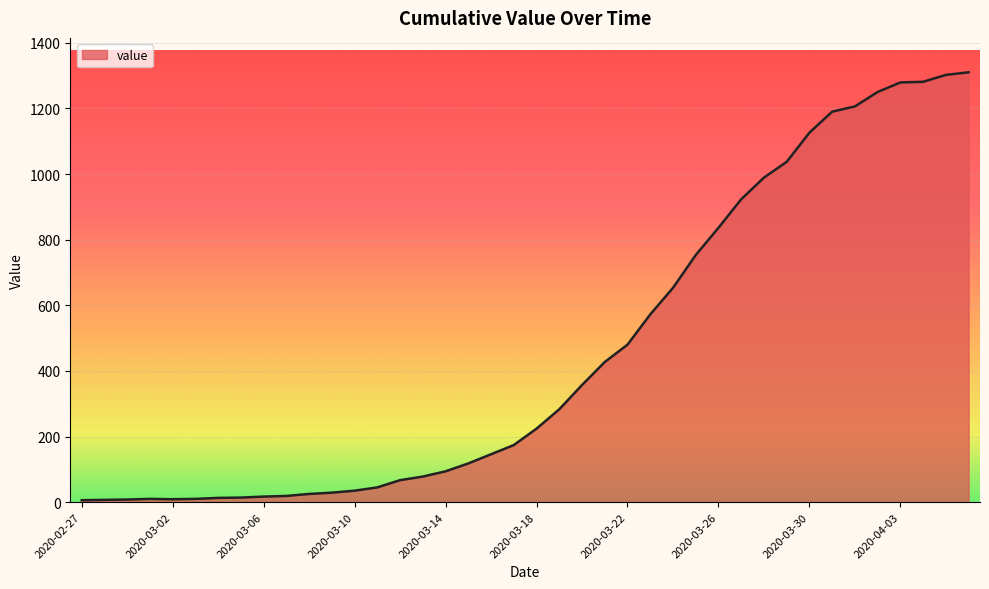

What is the difference between the maximum and minimum values?

1304